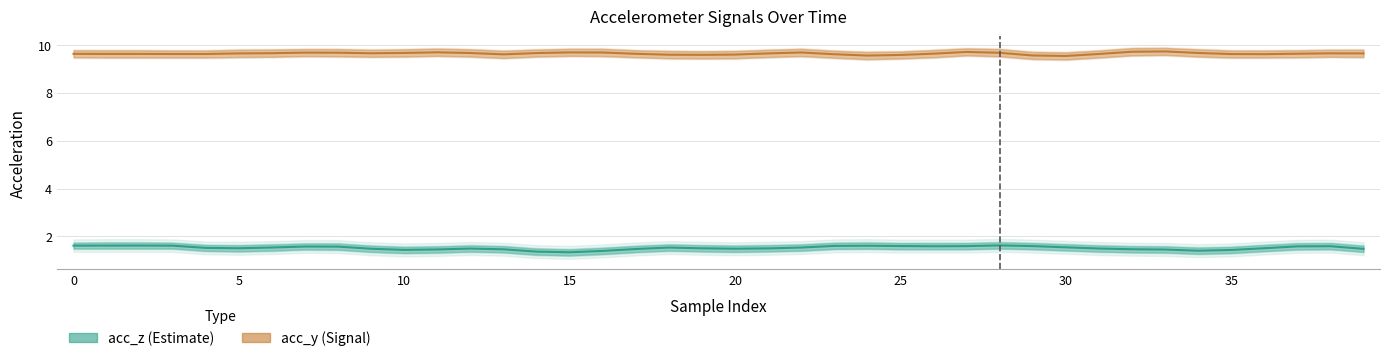

Which series has the widest spread of values?

acc_z